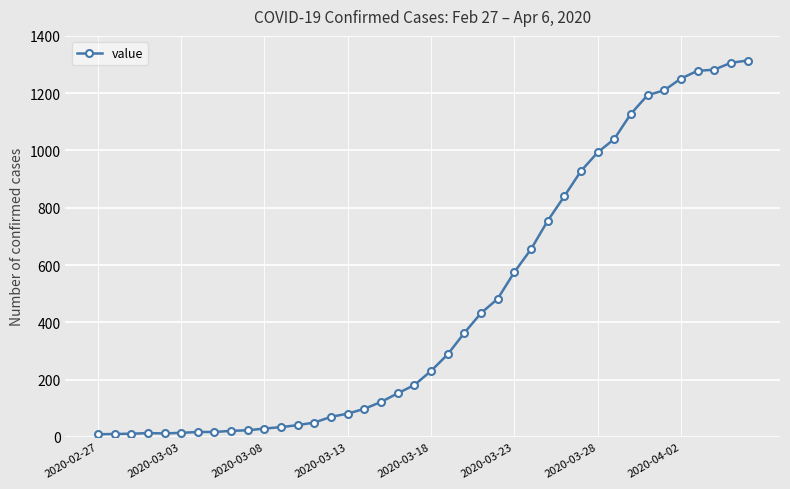

What is the greatest value displayed?

1314